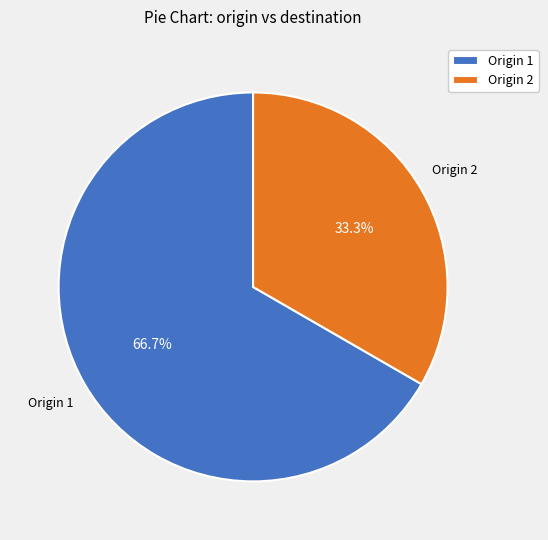

Approximately how many times larger is the value at Origin 2 compared to Origin 1?

0.5